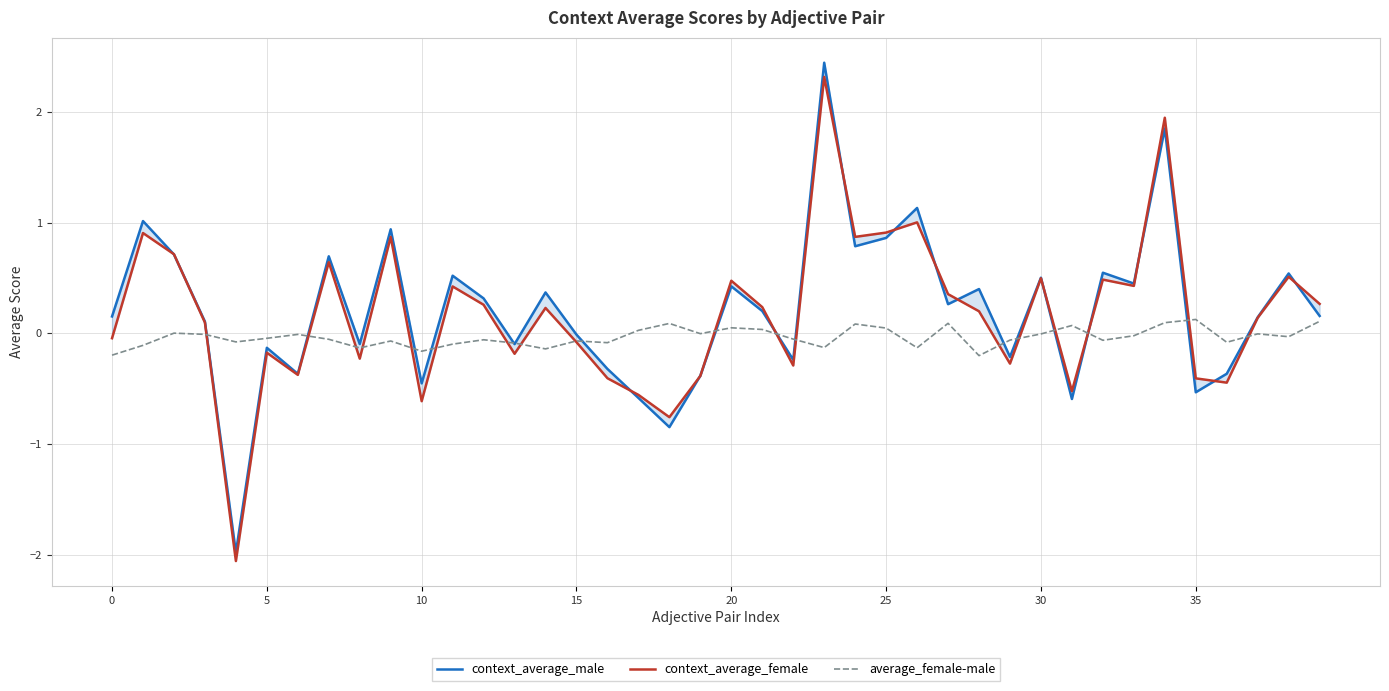

Is the value of context_average_female at 33 greater than the value of context_average_male at 17?

Yes